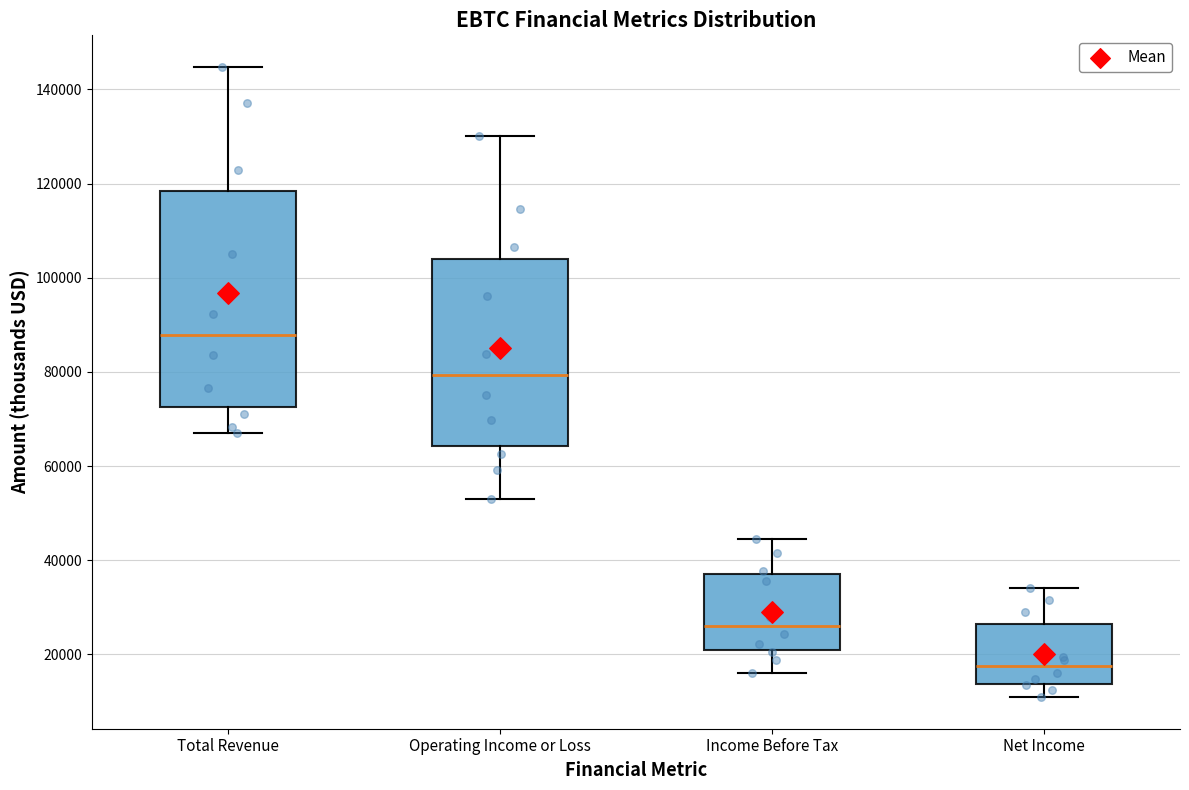

Reading left to right, read every box against the y-axis: the position of its median line, the range the box covers, and the ends of its whiskers. The values are not printed on the chart, so give them approximately, as read against the axis.

Total Revenue: median 88000, box 72000 to 118000, whiskers 68000 to 144000
Operating Income or Loss: median 80000, box 64000 to 104000, whiskers 54000 to 130000
Income Before Tax: median 26000, box 20000 to 38000, whiskers 16000 to 44000
Net Income: median 18000, box 14000 to 26000, whiskers 10000 to 34000